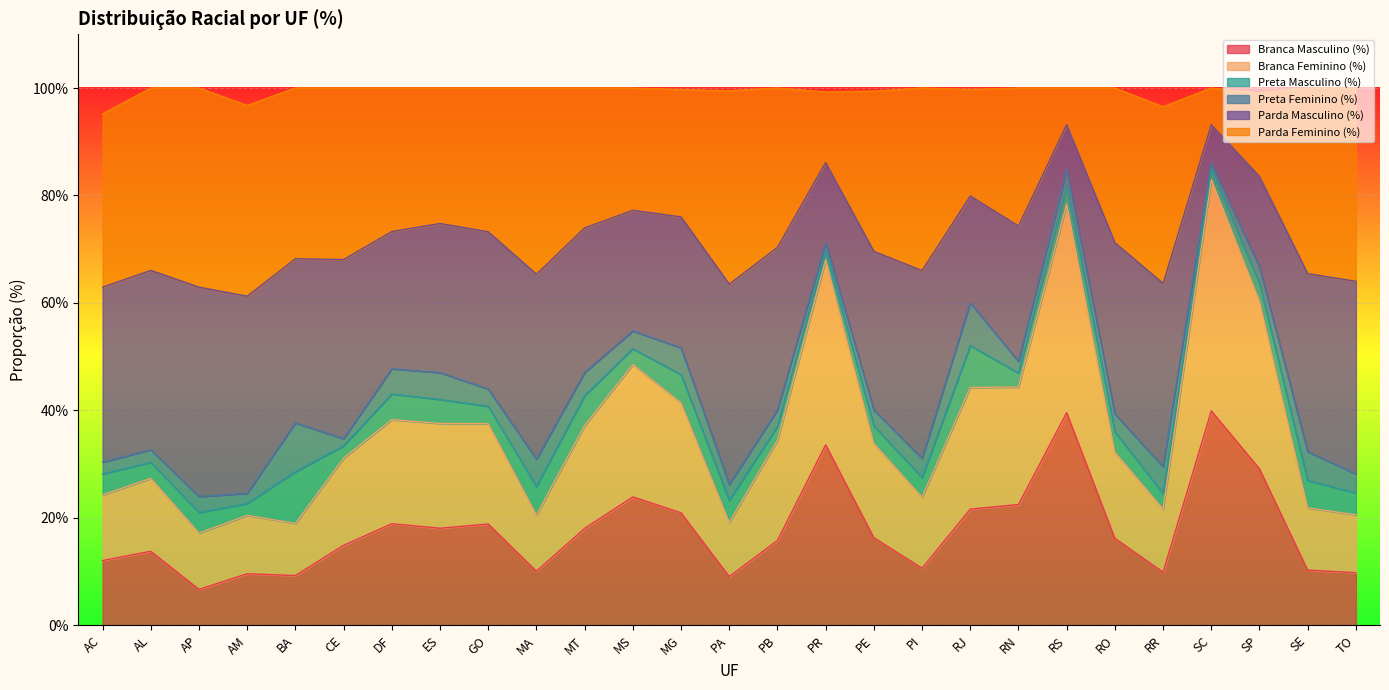

Is the value of Parda Masculino (%) at GO greater than the value of Branca Masculino (%) at GO?

Yes